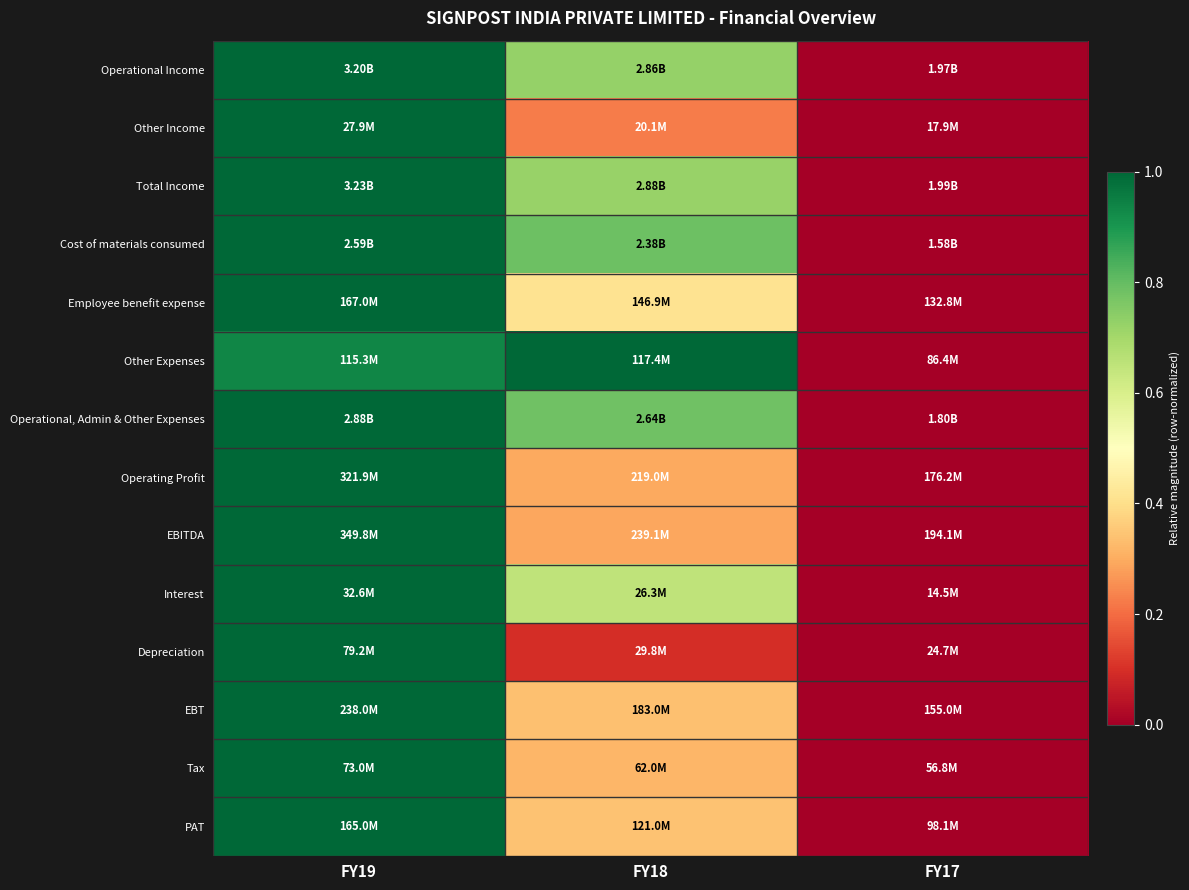

At which category does the chart reach its minimum across all series?

FY17